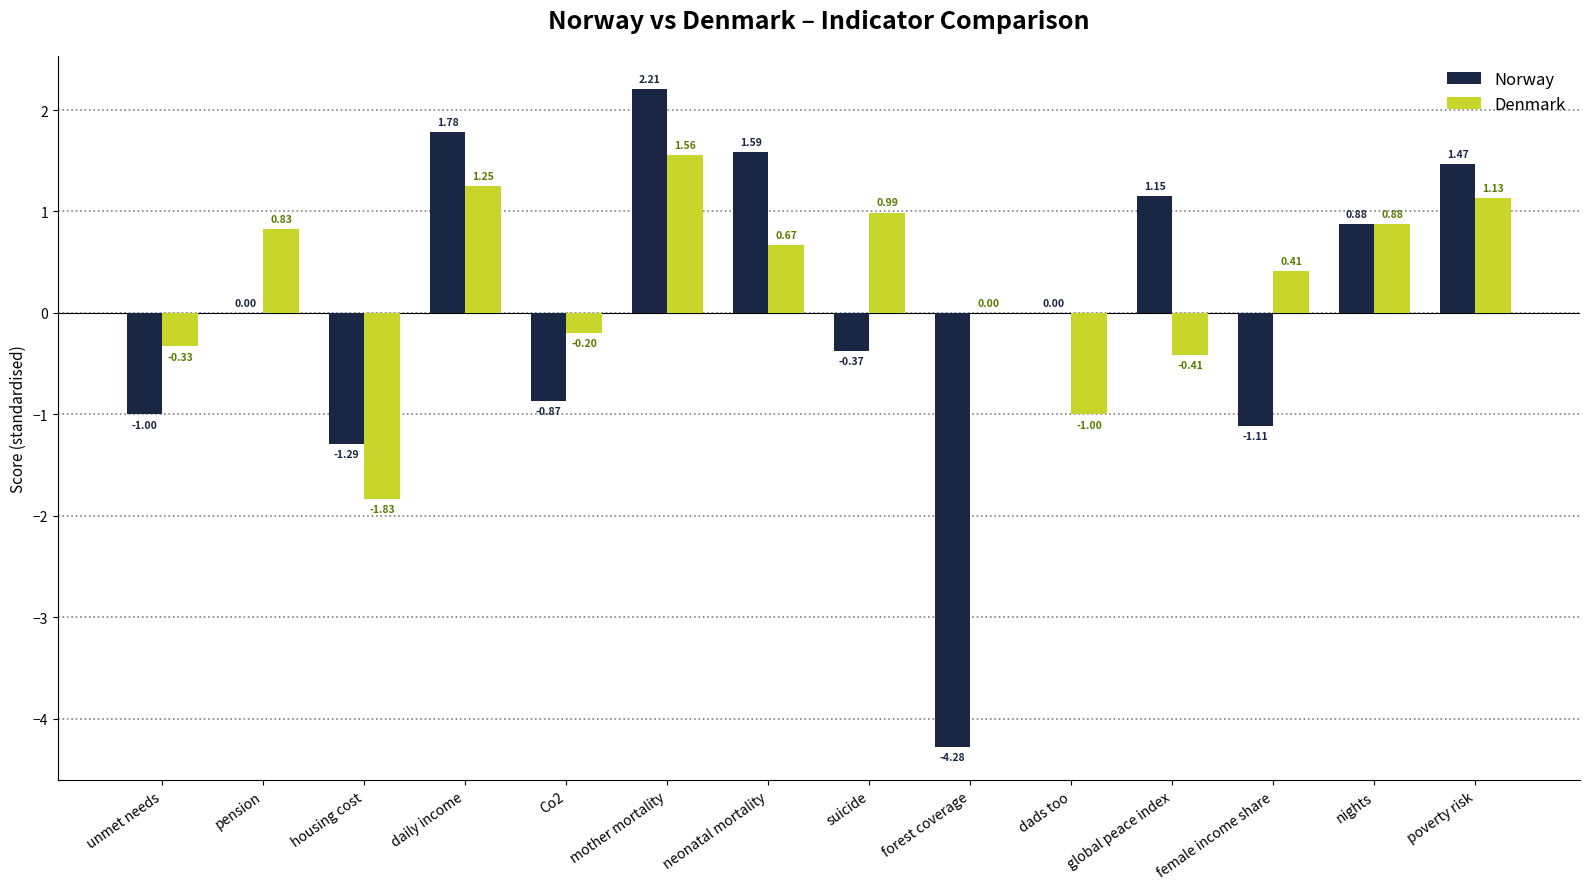

What is the greatest value displayed?

2.2